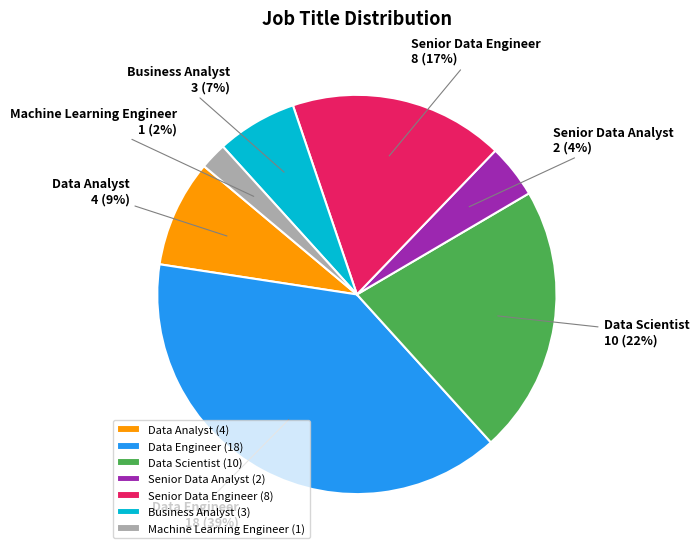

To the nearest percent, what is the average slice percentage?

14%